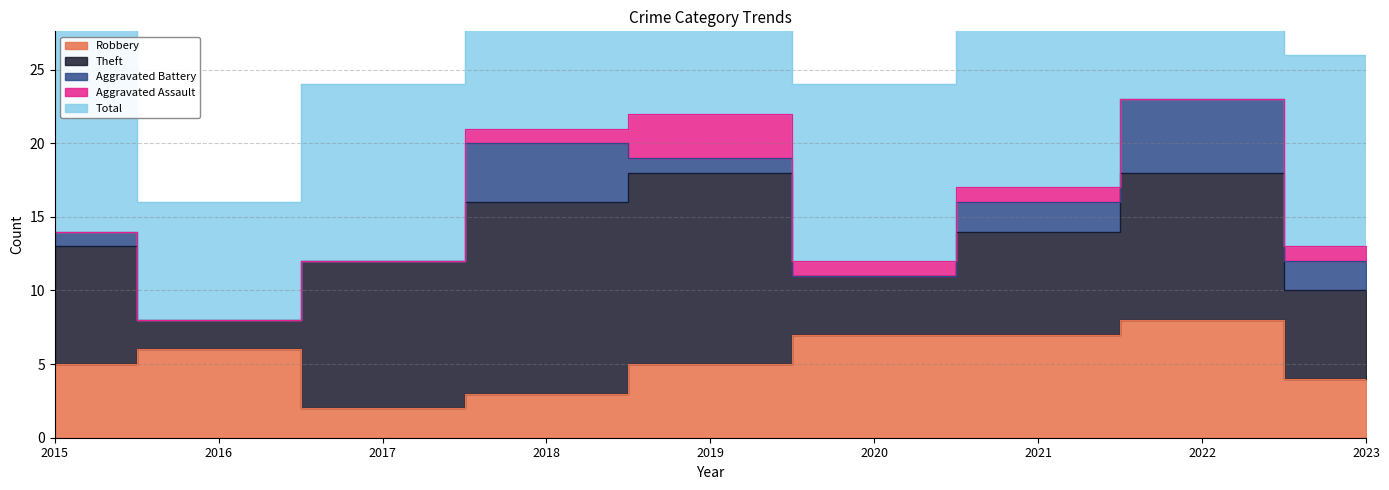

What is the lowest value of the Total series?

8